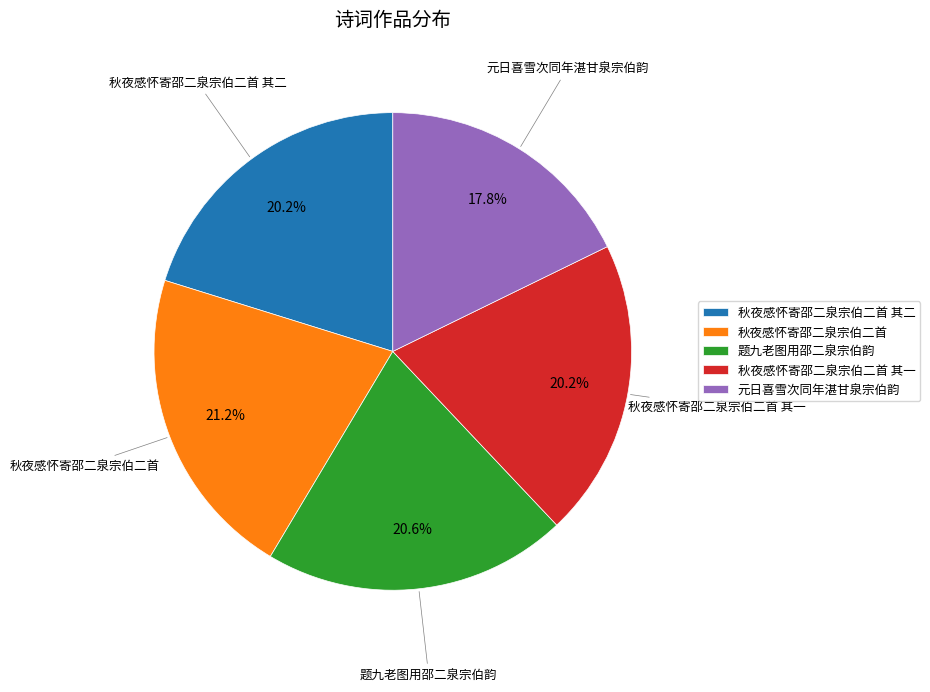

What is the largest slice in the pie chart?

秋夜感怀寄邵二泉宗伯二首